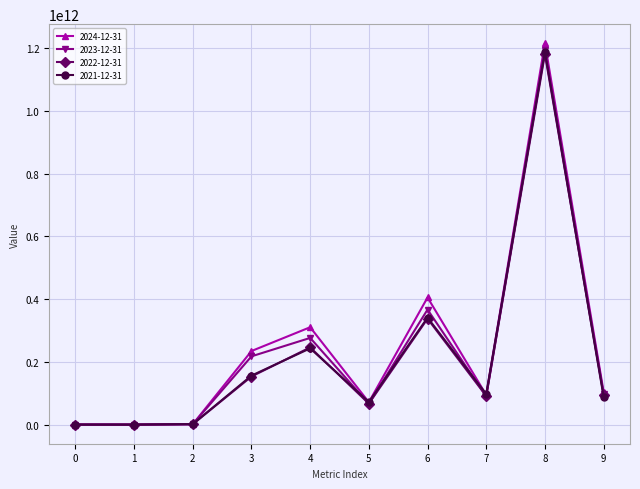

The value of 2022-12-31 at 7 is 91391000000. True or false?

True